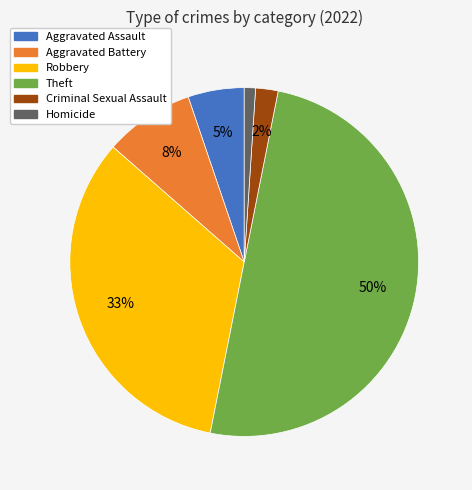

Is Criminal Sexual Assault the majority of the pie?

No